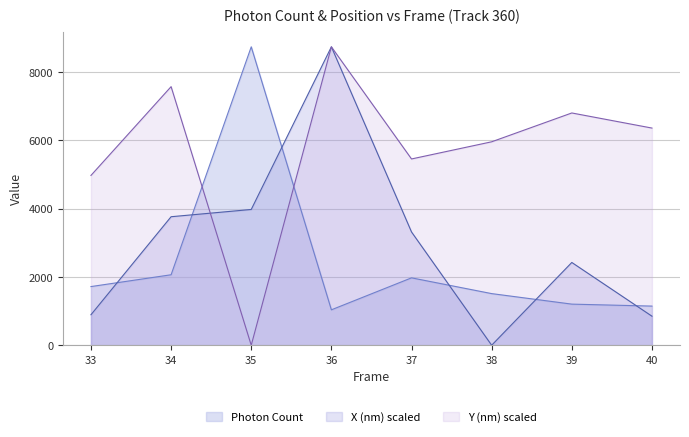

List the series in order of their overall mean, highest first.

Y (nm) scaled, X (nm) scaled, Photon Count